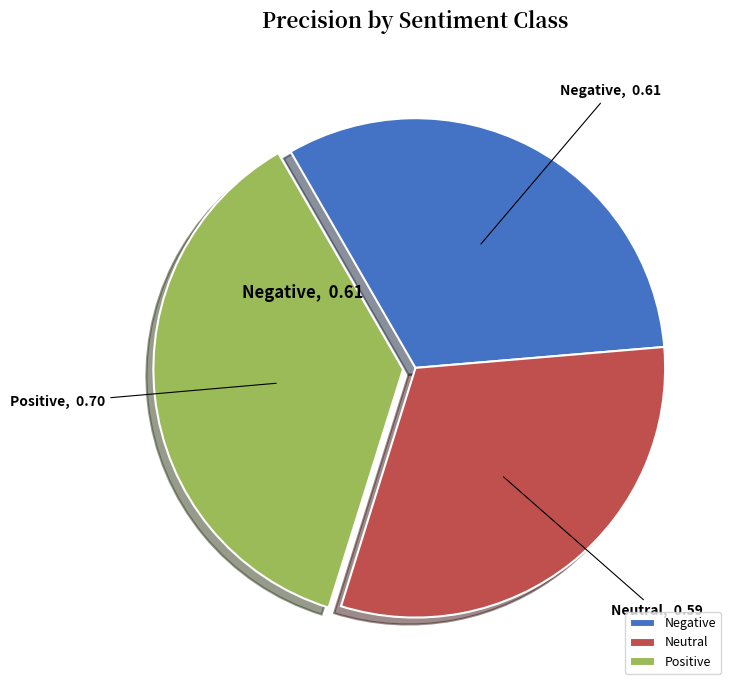

Combined, do Positive and Neutral account for over 50%?

Yes